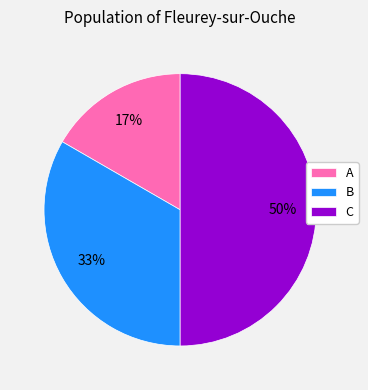

Is B the majority of the pie?

No